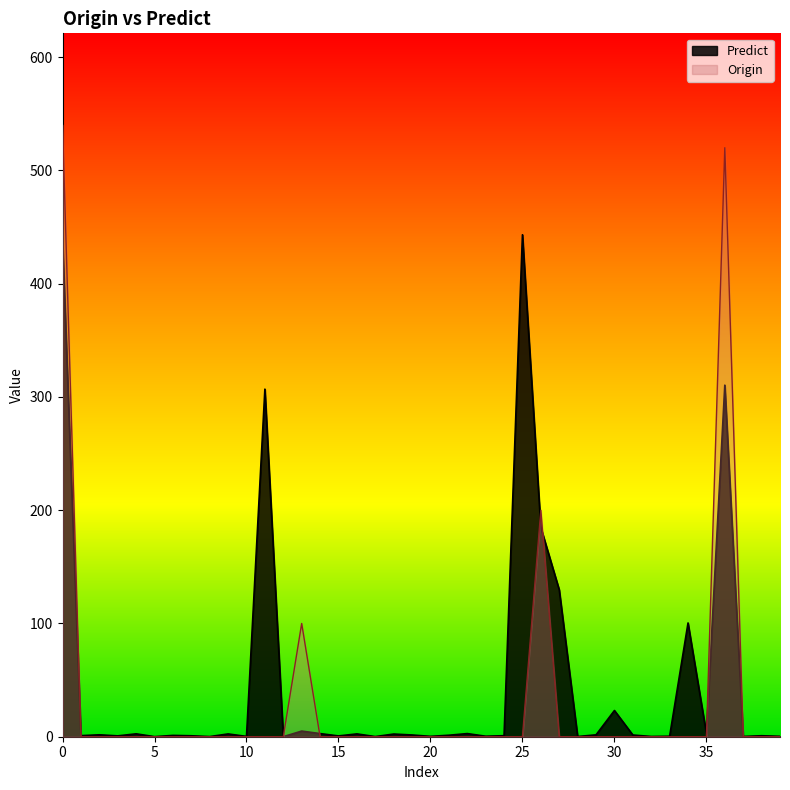

Where is the first local maximum for Origin?

13